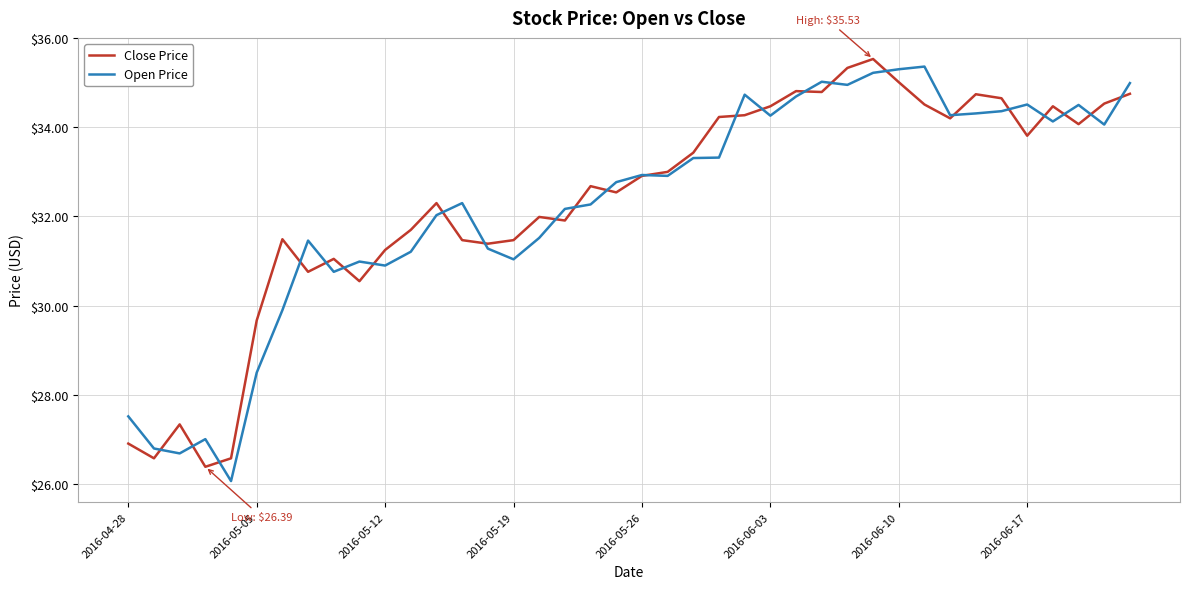

What is the minimum value for Open Price?

26.1